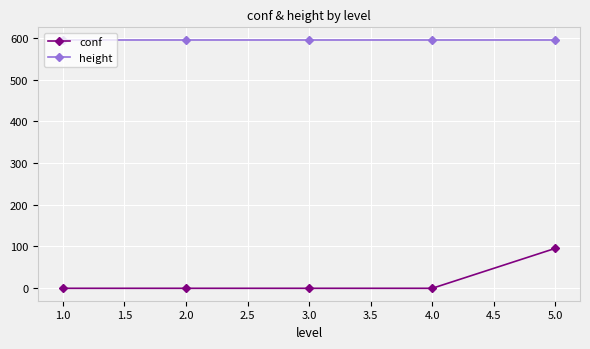

At which category is the sum across all series the highest?

5.0